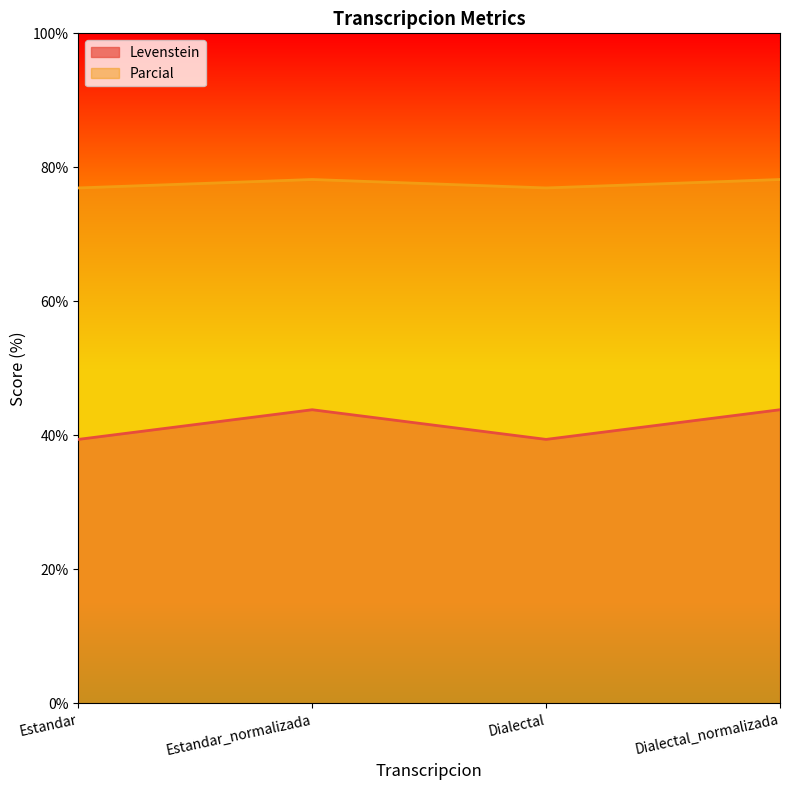

The Levenstein series shows 43.8 at Dialectal_normalizada. True or false?

True